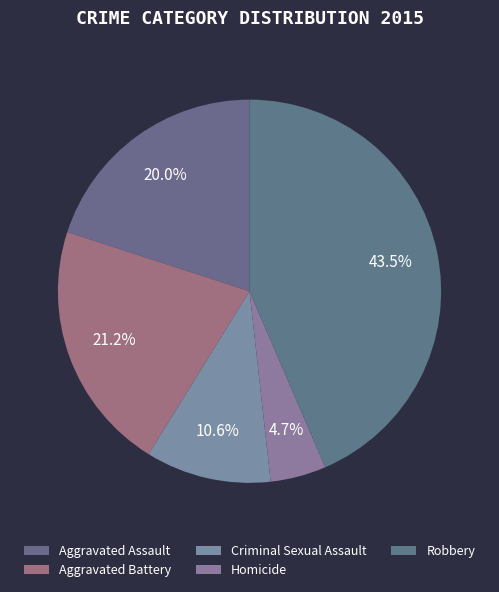

Which category has the smallest portion of the pie?

Homicide